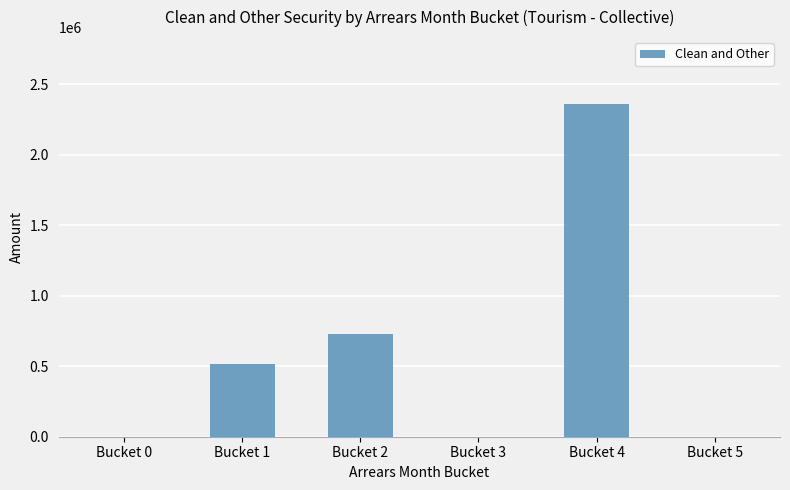

What is the sum of all values?

3603520.8